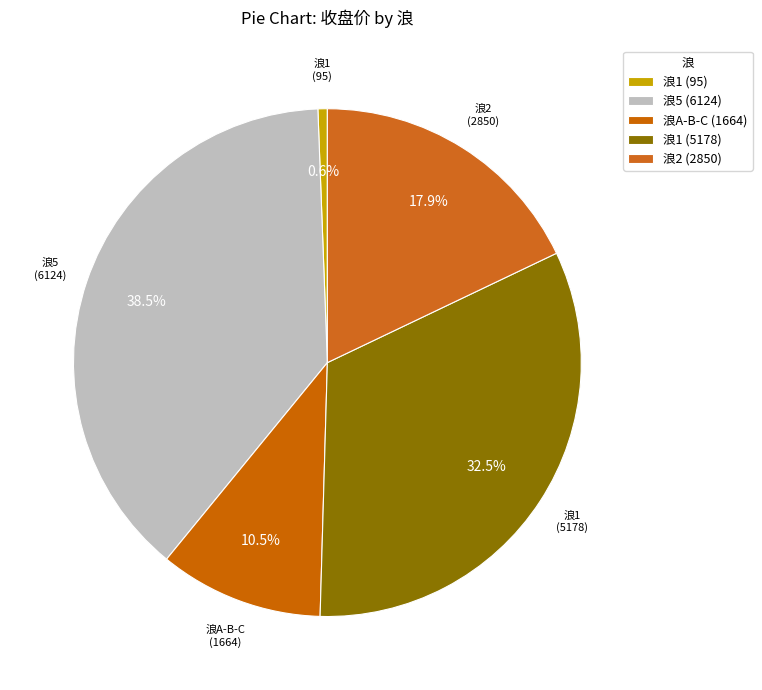

Between 浪1 (95) and 浪1 (5178), which is larger?

浪1 (5178)